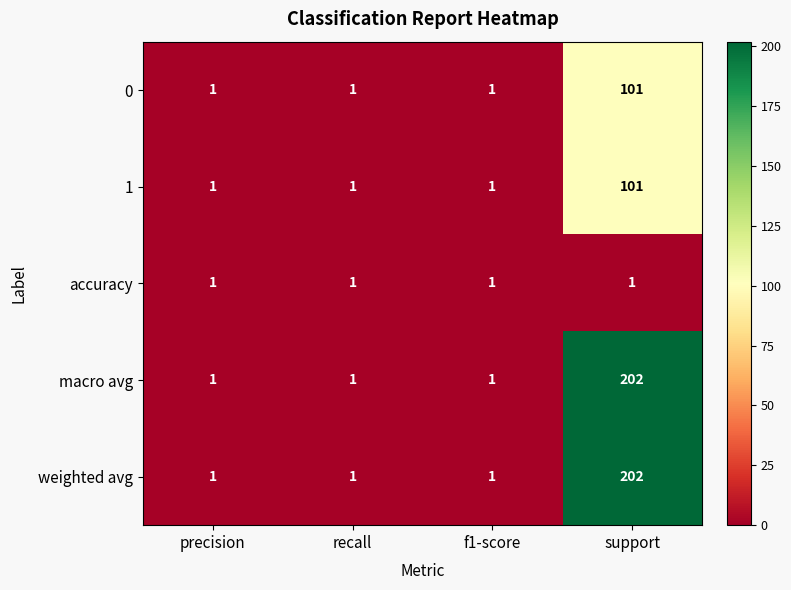

Count the number of data series in this chart.

5